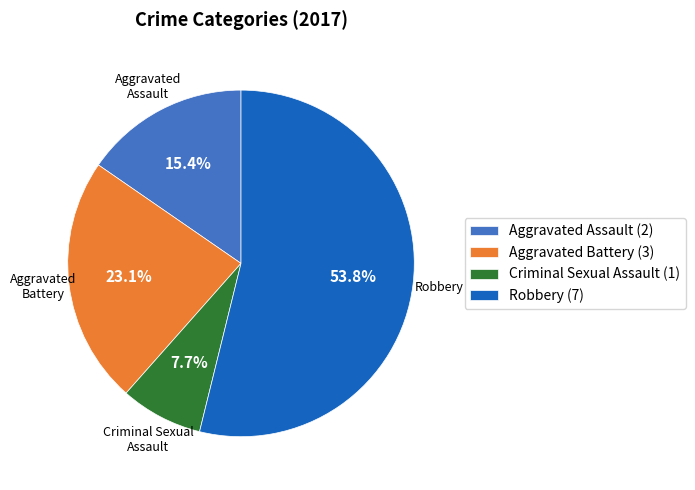

Is Robbery the majority of the pie?

Yes